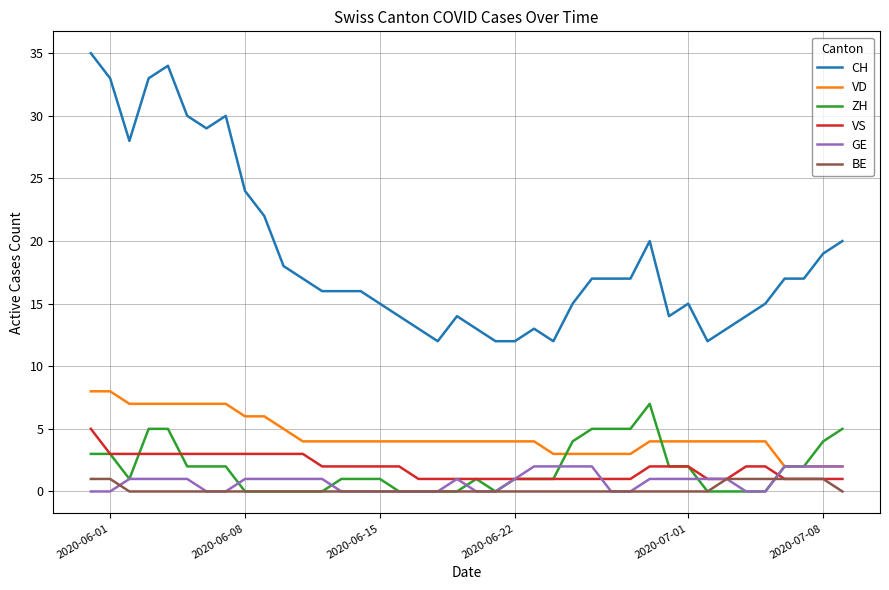

Reading right to left, transcribe all the data shown in this chart.

CH: 20	19	17	17	15	14	13	12	15	14	20	17	17	17	15	12	13	12	12	13	14	12	13	14	15	16	16	16	17	18	22	24	30	29	30	34	33	28	33	35
VD: 2	2	2	2	4	4	4	4	4	4	4	3	3	3	3	3	4	4	4	4	4	4	4	4	4	4	4	4	4	5	6	6	7	7	7	7	7	7	8	8
ZH: 5	4	2	2	0	0	0	0	2	2	7	5	5	5	4	1	1	1	0	1	0	0	0	0	1	1	1	0	0	0	0	0	2	2	2	5	5	1	3	3
VS: 1	1	1	1	2	2	1	1	2	2	2	1	1	1	1	1	1	1	1	1	1	1	1	2	2	2	2	2	3	3	3	3	3	3	3	3	3	3	3	5
GE: 2	2	2	2	0	0	1	1	1	1	1	0	0	2	2	2	2	1	0	0	1	0	0	0	0	0	0	1	1	1	1	1	0	0	1	1	1	1	0	0
BE: 0	1	1	1	1	1	1	0	0	0	0	0	0	0	0	0	0	0	0	0	0	0	0	0	0	0	0	0	0	0	0	0	0	0	0	0	0	0	1	1